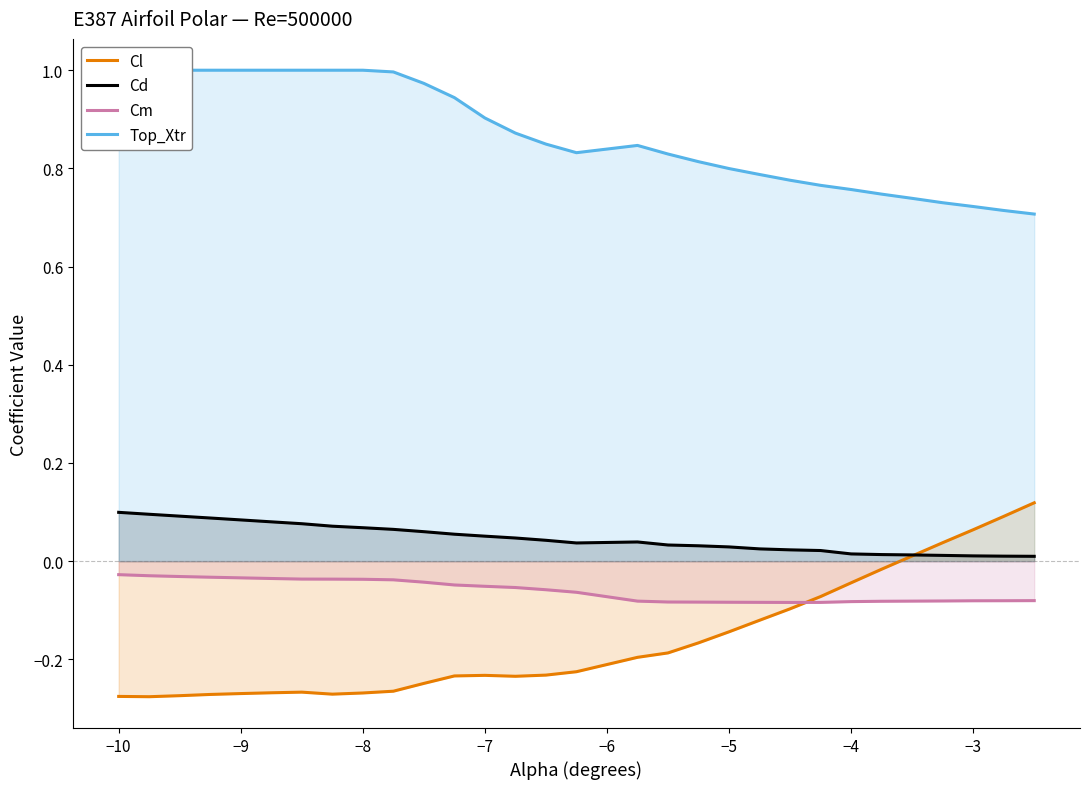

Does the chart display data point markers on the line(s)?

No